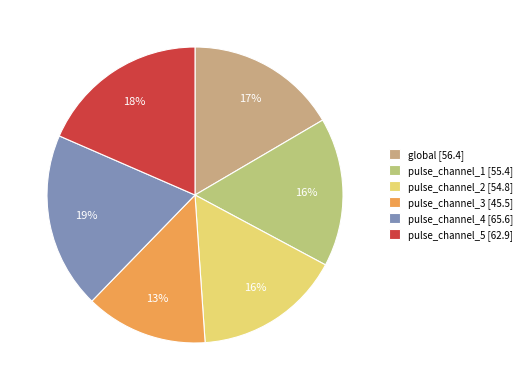

Between global and pulse_channel_5, which is larger?

pulse_channel_5